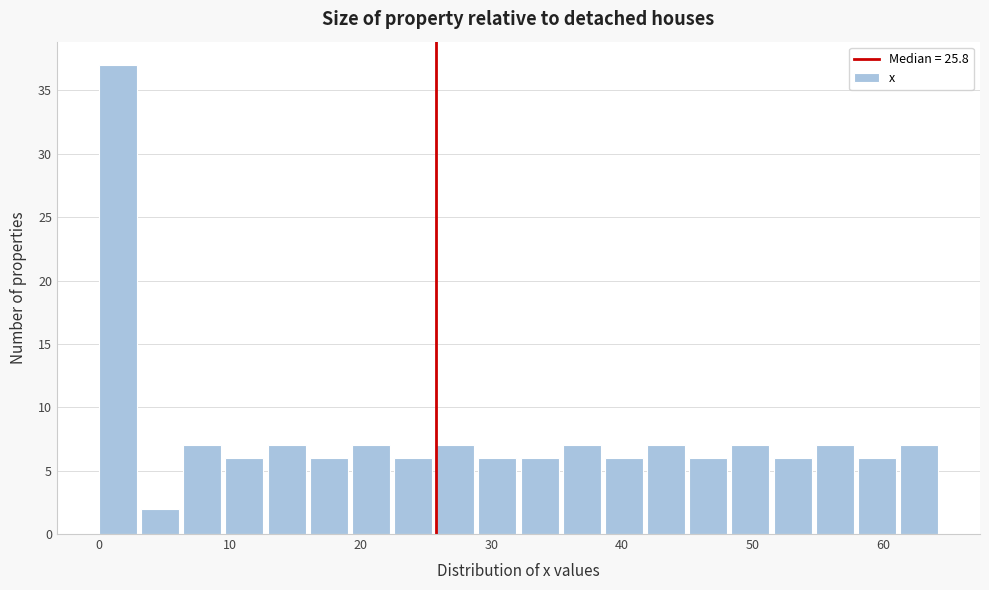

Around what value on the x-axis is the tallest bar? Give the approximate position of its centre, as read against the axis.

1